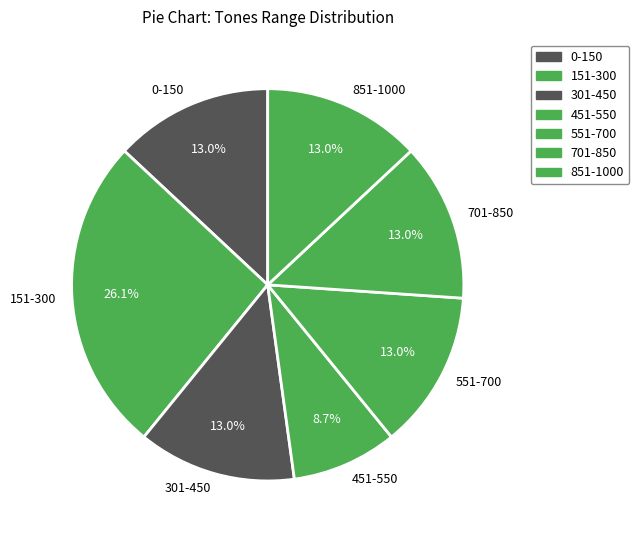

Count the number of slices in the pie.

7